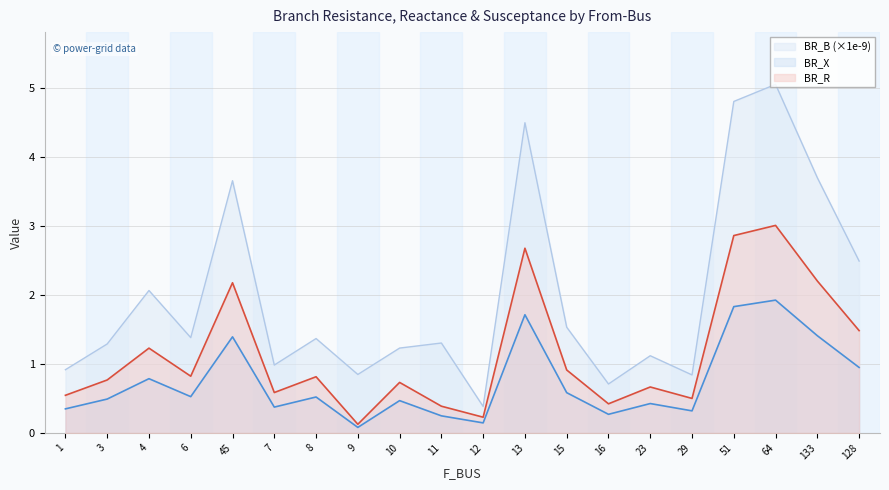

True or false: BR_X has more than 2 interior local peaks.

True